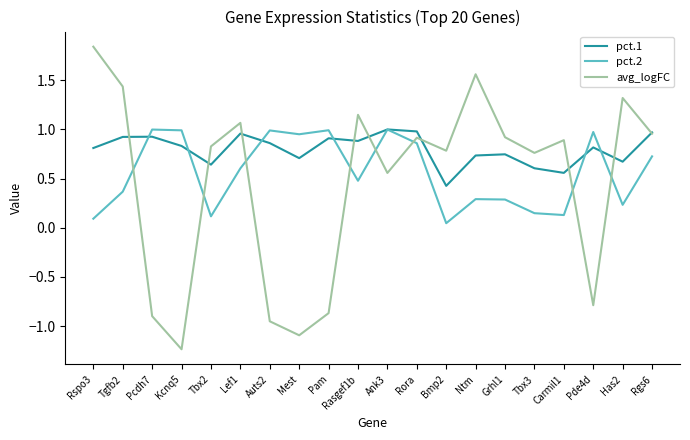

Which series has the largest total across all categories?

pct.1